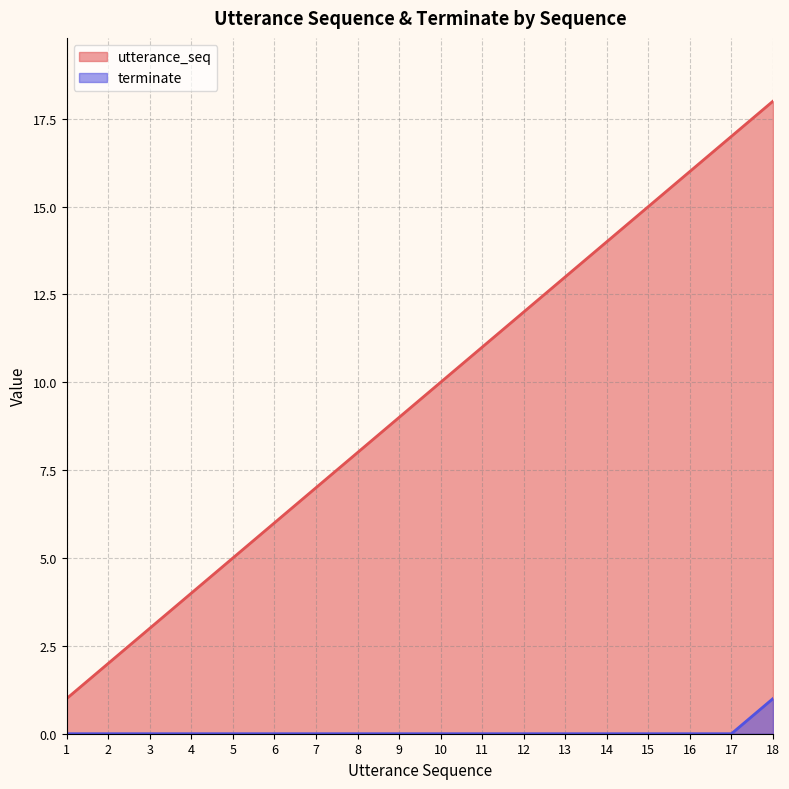

Reading left to right, list all the values displayed in this chart.

utterance_seq: 1=1	2=2	3=3	4=4	5=5	6=6	7=7	8=8	9=9	10=10	11=11	12=12	13=13	14=14	15=15	16=16	17=17	18=18
terminate: 1=0	2=0	3=0	4=0	5=0	6=0	7=0	8=0	9=0	10=0	11=0	12=0	13=0	14=0	15=0	16=0	17=0	18=1